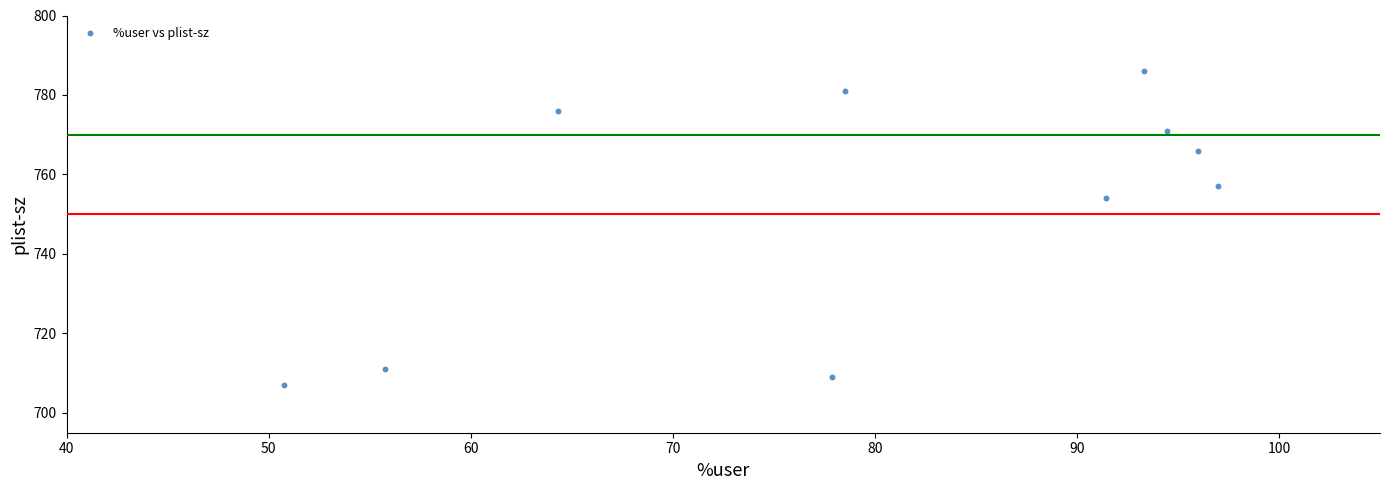

What Y value in the scatter plot is closest to 746?

754